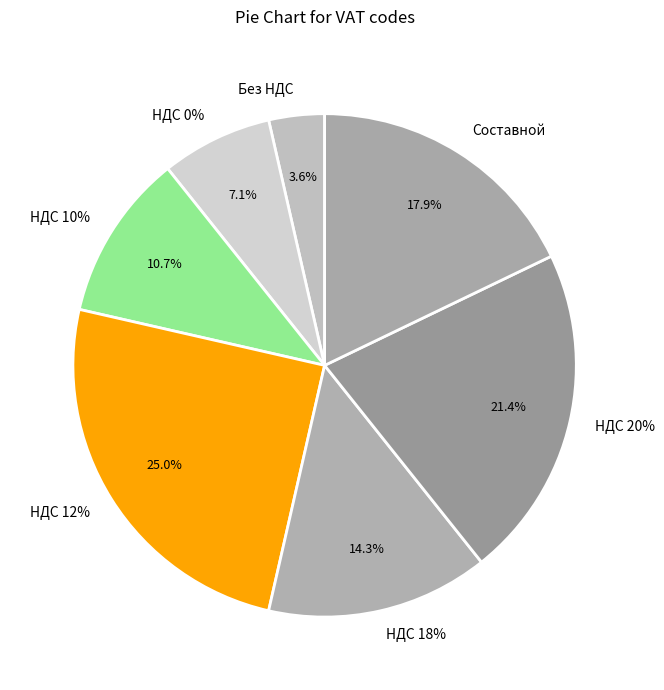

Rank the categories by value from lowest to highest.

Без НДС, НДС 0%, НДС 10%, НДС 18%, Составной, НДС 20%, НДС 12%